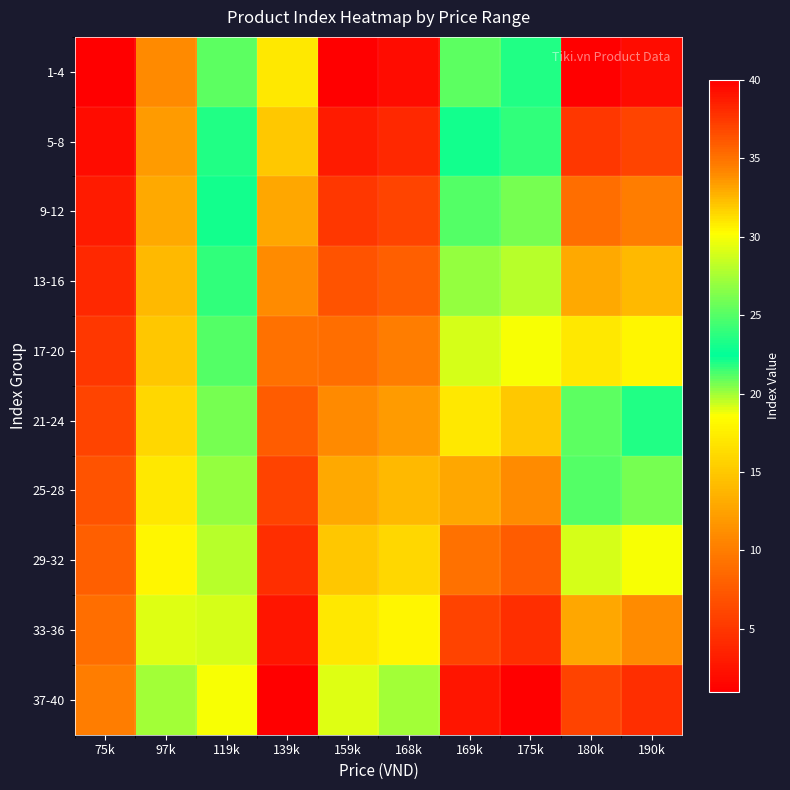

Reading right to left, list all the values displayed in this chart.

1-4: 190k=2	180k=1	175k=22	169k=21	168k=2	159k=1	139k=31	119k=21	97k=11	75k=1
5-8: 190k=6	180k=5	175k=24	169k=23	168k=4	159k=3	139k=32	119k=22	97k=12	75k=2
9-12: 190k=10	180k=9	175k=26	169k=25	168k=6	159k=5	139k=33	119k=23	97k=13	75k=3
13-16: 190k=14	180k=13	175k=28	169k=27	168k=8	159k=7	139k=34	119k=24	97k=14	75k=4
17-20: 190k=18	180k=17	175k=30	169k=29	168k=10	159k=9	139k=35	119k=25	97k=15	75k=5
21-24: 190k=22	180k=21	175k=32	169k=31	168k=12	159k=11	139k=36	119k=26	97k=16	75k=6
25-28: 190k=26	180k=25	175k=34	169k=33	168k=14	159k=13	139k=37	119k=27	97k=17	75k=7
29-32: 190k=30	180k=29	175k=36	169k=35	168k=16	159k=15	139k=38	119k=28	97k=18	75k=8
33-36: 190k=34	180k=33	175k=38	169k=37	168k=18	159k=17	139k=39	119k=29	97k=19	75k=9
37-40: 190k=38	180k=37	175k=40	169k=39	168k=20	159k=19	139k=40	119k=30	97k=20	75k=10